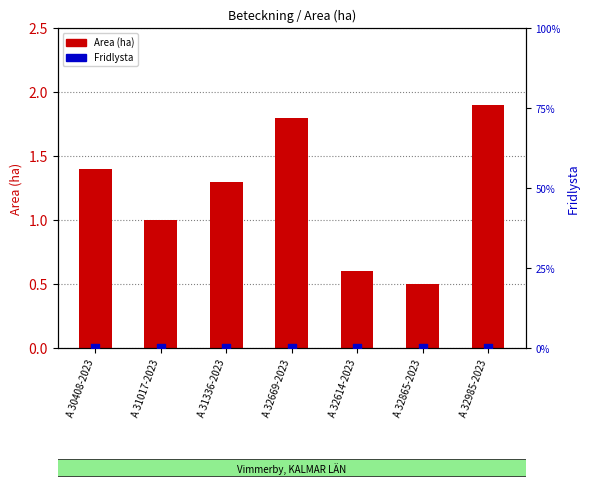

At which category is the sum across all series the highest?

A 32985-2023